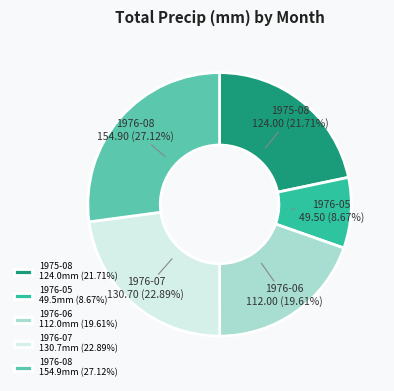

Rank the categories by value from highest to lowest.

1976-08, 1976-07, 1975-08, 1976-06, 1976-05